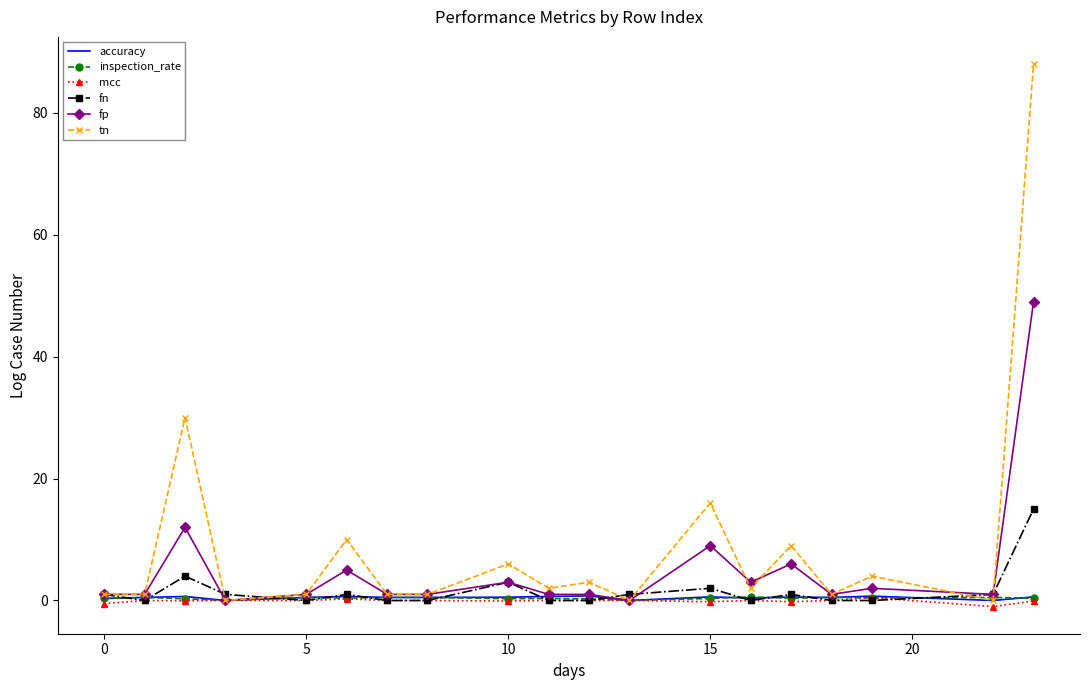

Which series has the widest spread of values?

tn